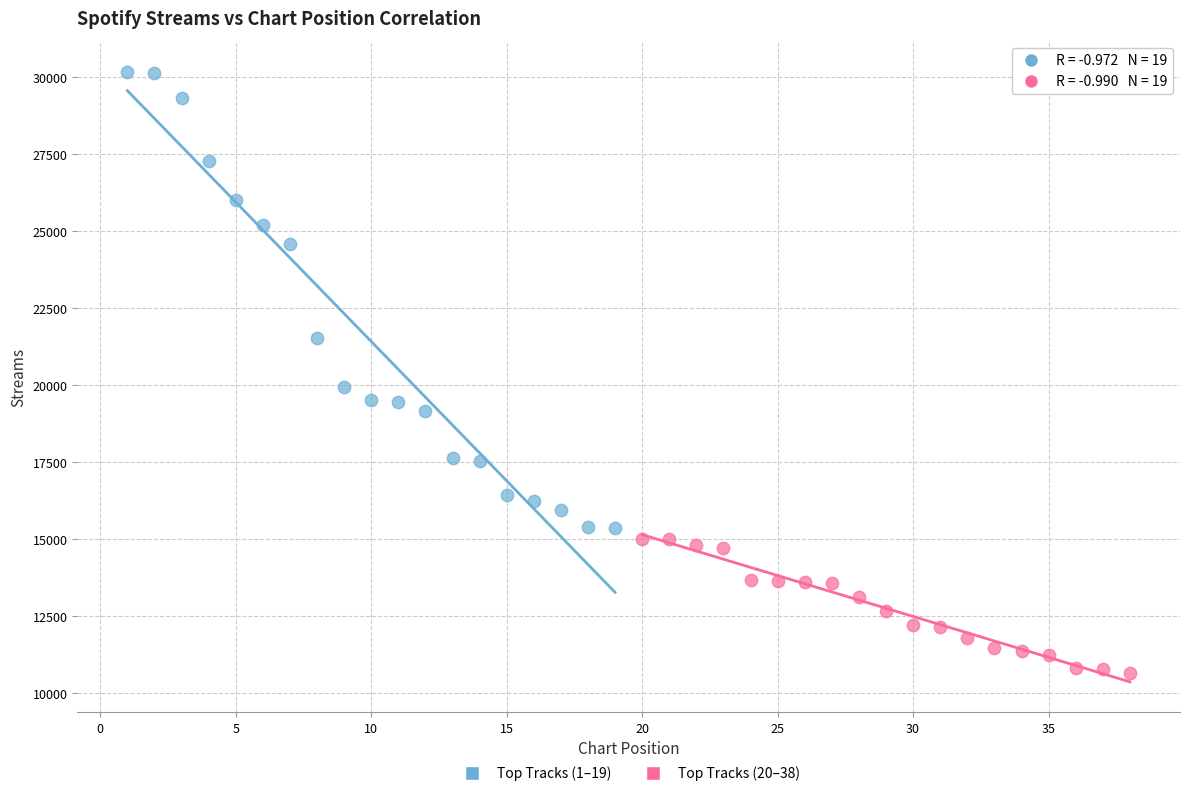

Which series contains the lowest Y value?

Top Tracks (20–38)